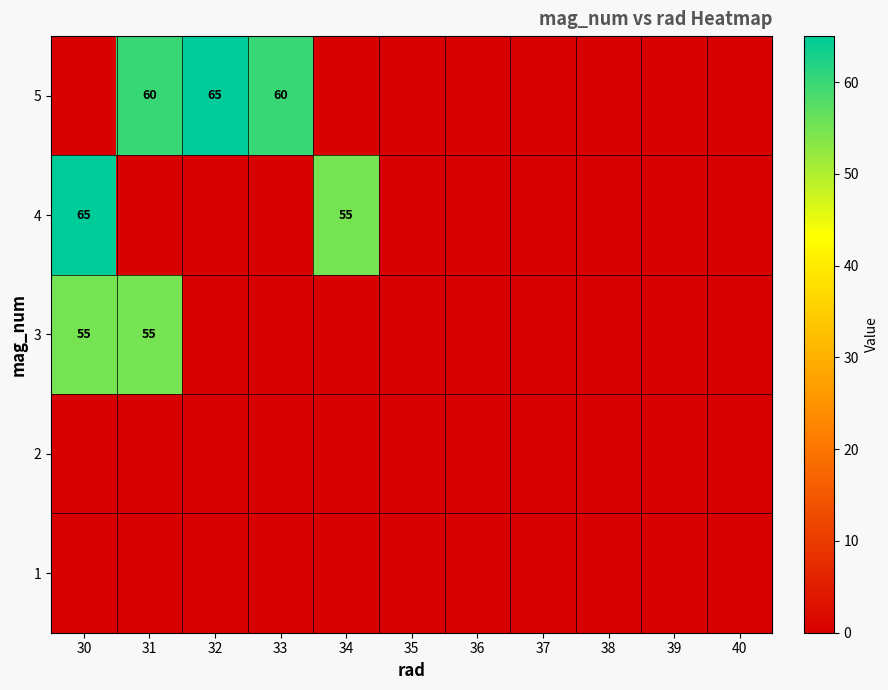

The value of 5 at 33 is 35. True or false?

False